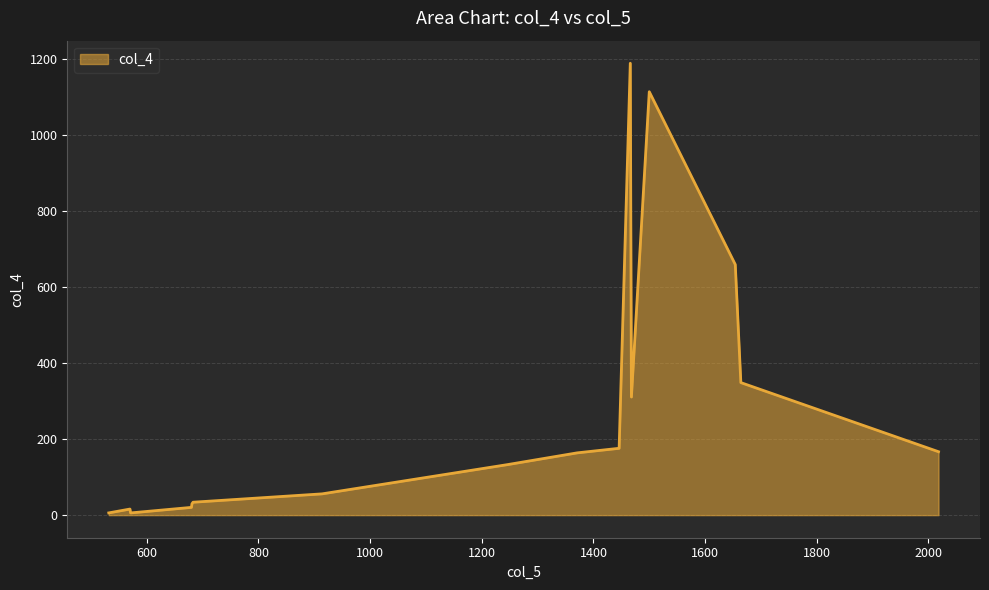

True or false: the data has more than 2 interior local peaks.

True